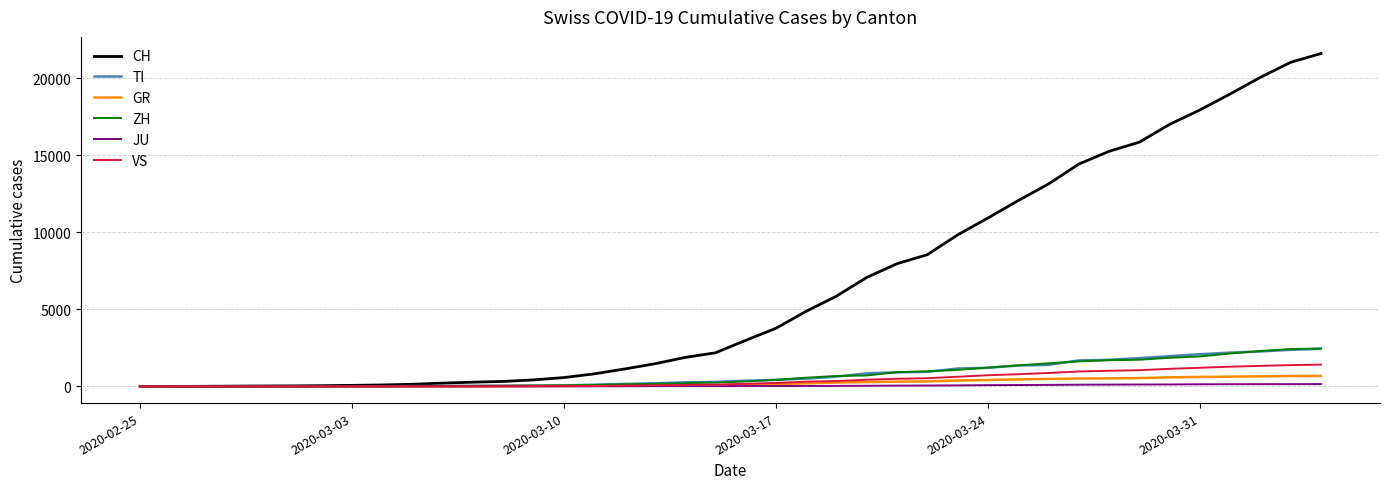

Is this an area chart (filled region under the line)?

No